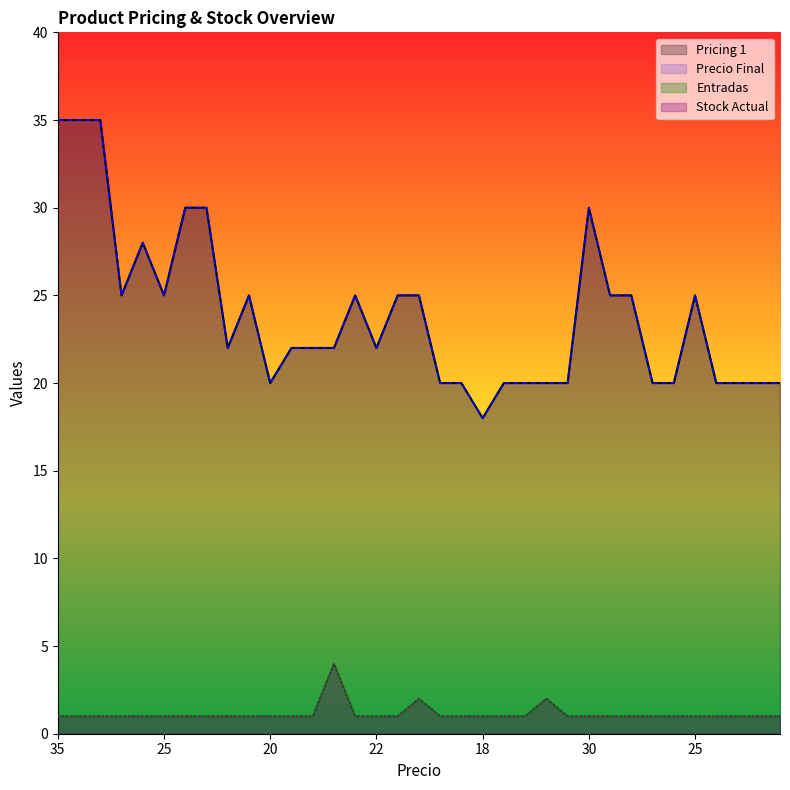

In Precio Final, how many points are higher than both neighbors (excluding endpoints)?

5